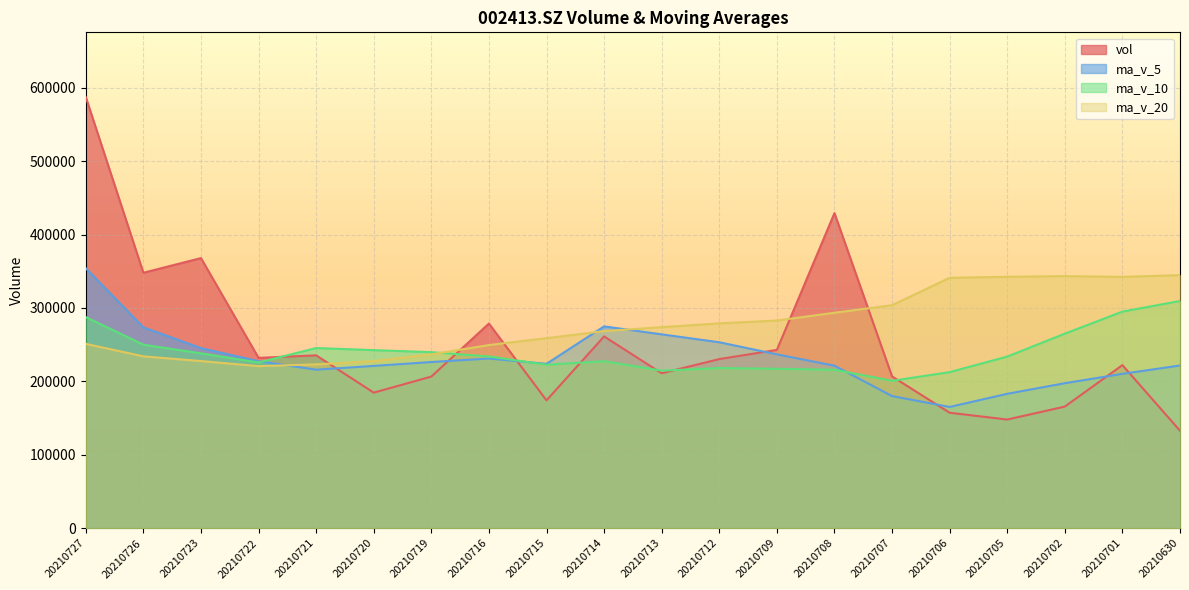

How many values in the ma_v_10 series exceed 233929?

10